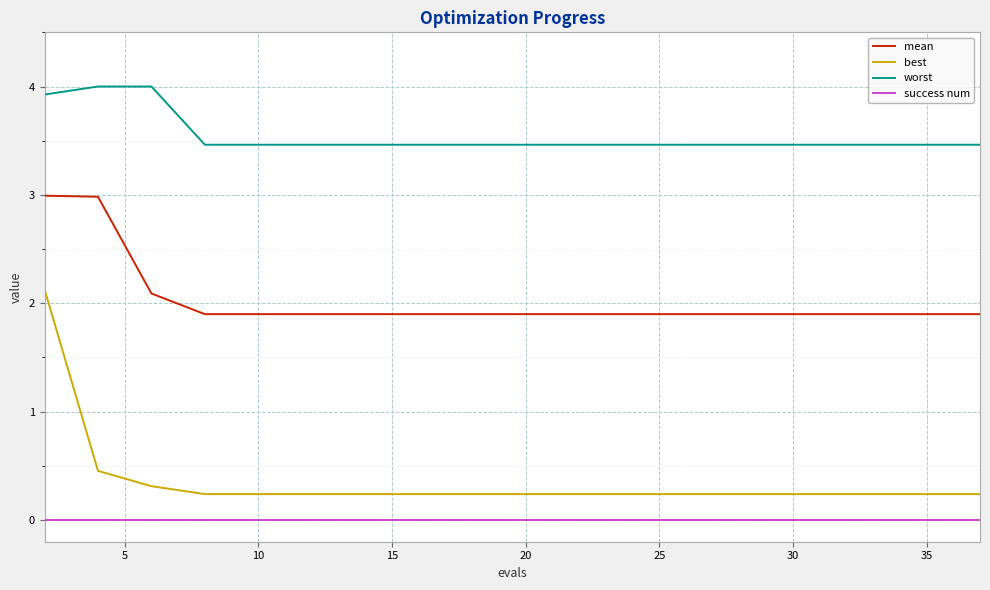

What is the difference between the second highest and minimum values in the mean series?

1.1